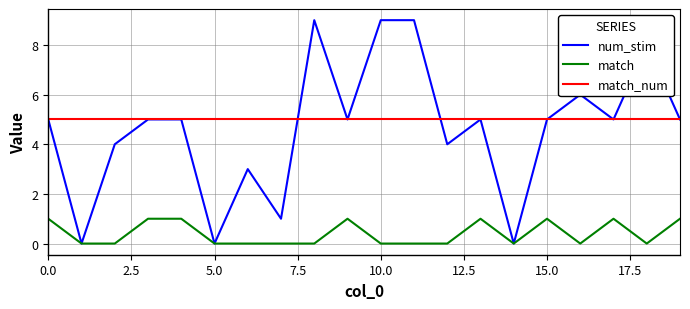

Which series has the largest range (max minus min)?

num_stim